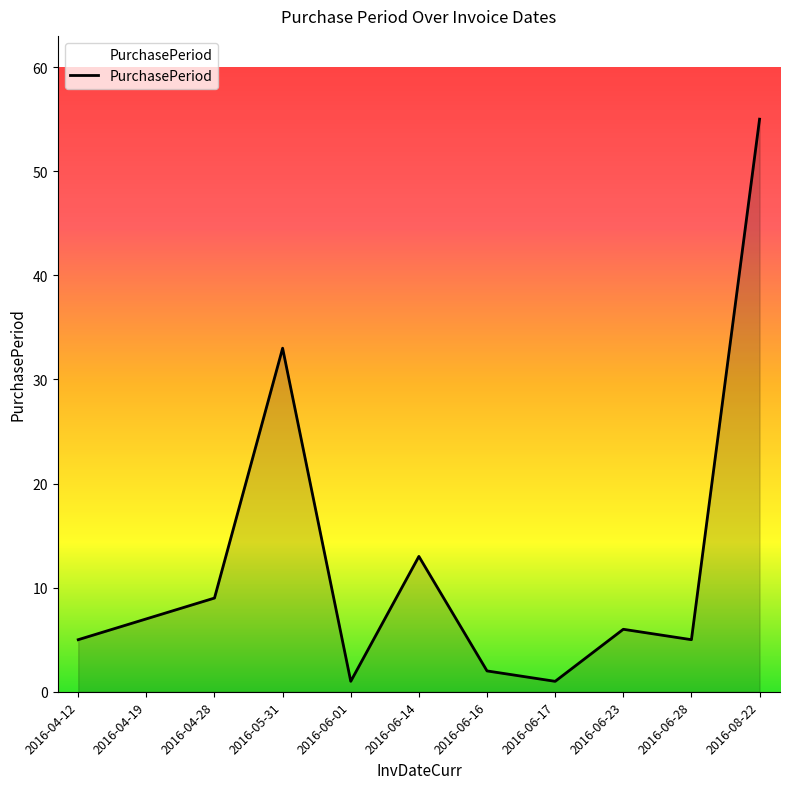

The chart shows a value of 8 at 2016-04-12. True or false?

False